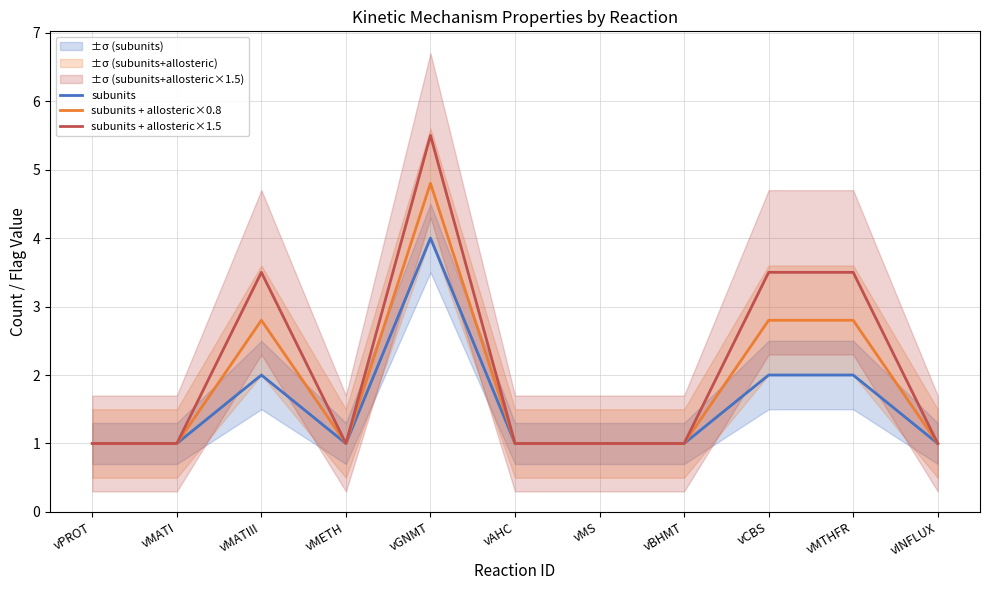

How many series are shown in this chart?

3